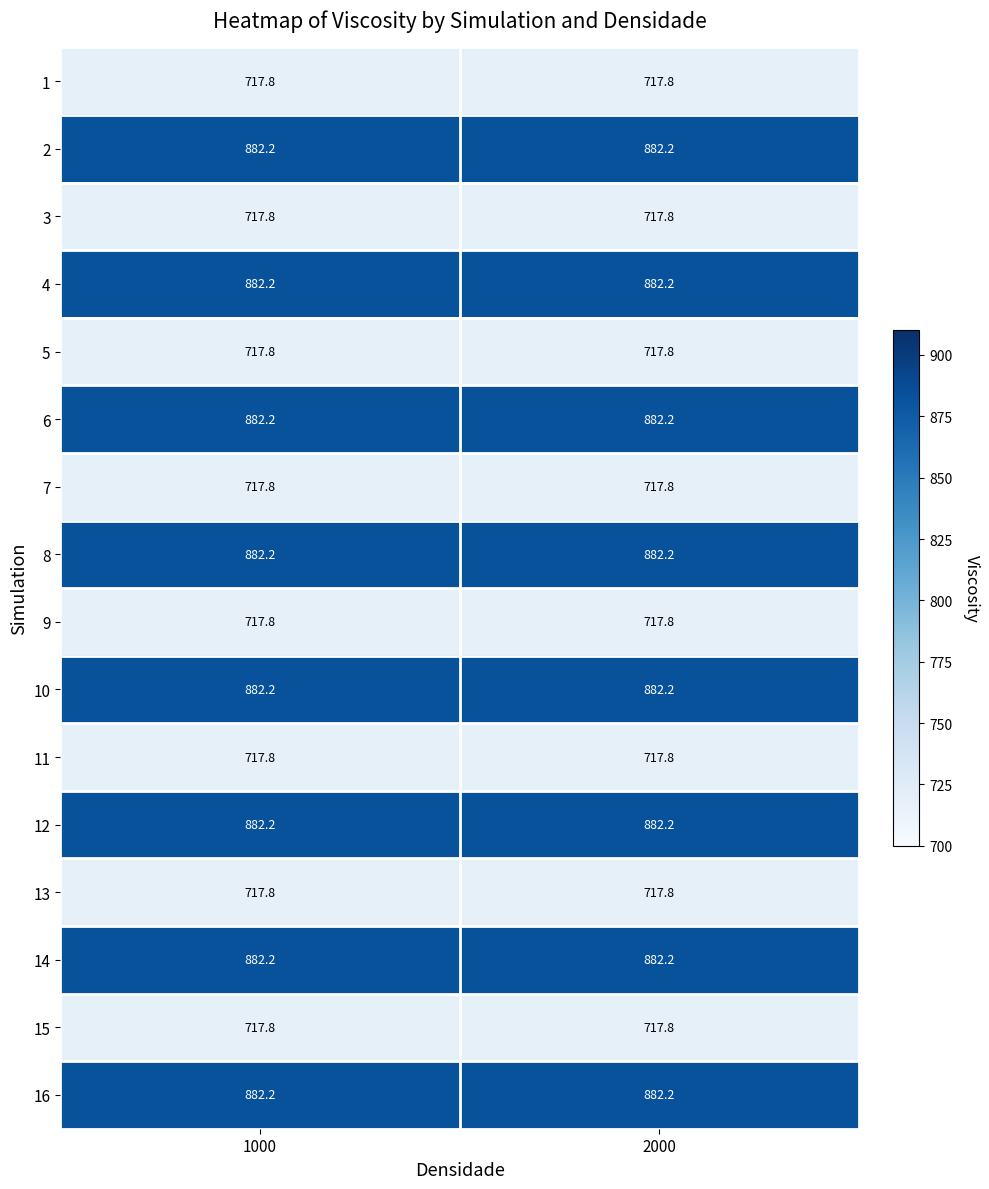

What is the maximum value for 10?

882.2